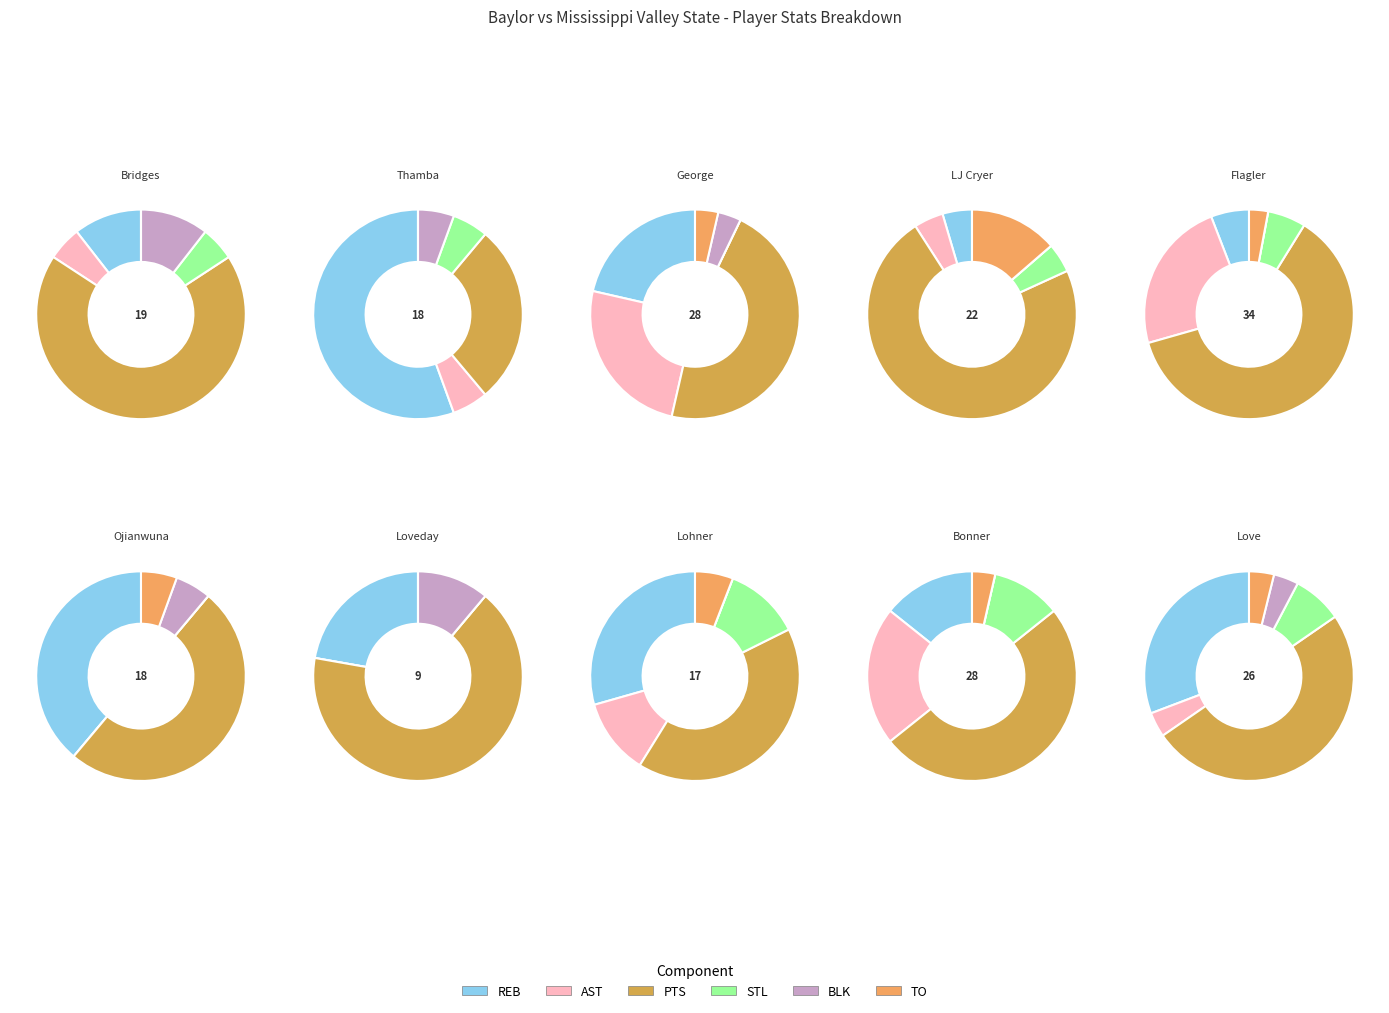

What is the largest slice in the pie chart?

A. Flagler